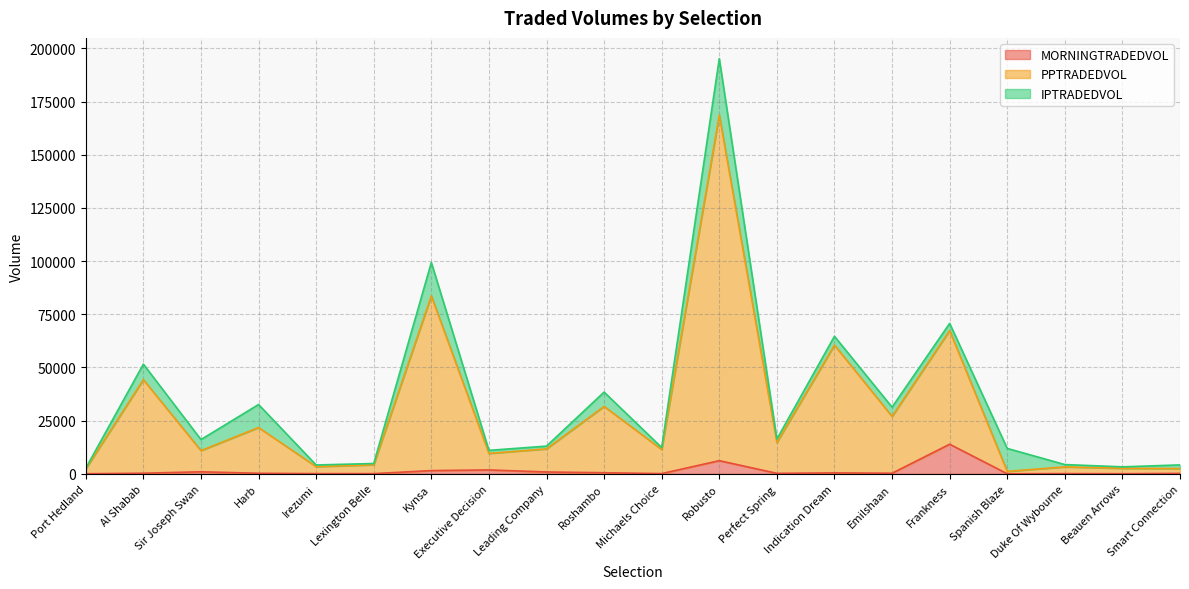

Is it true that PPTRADEDVOL equals 14586.5 at Sir Joseph Swan?

False